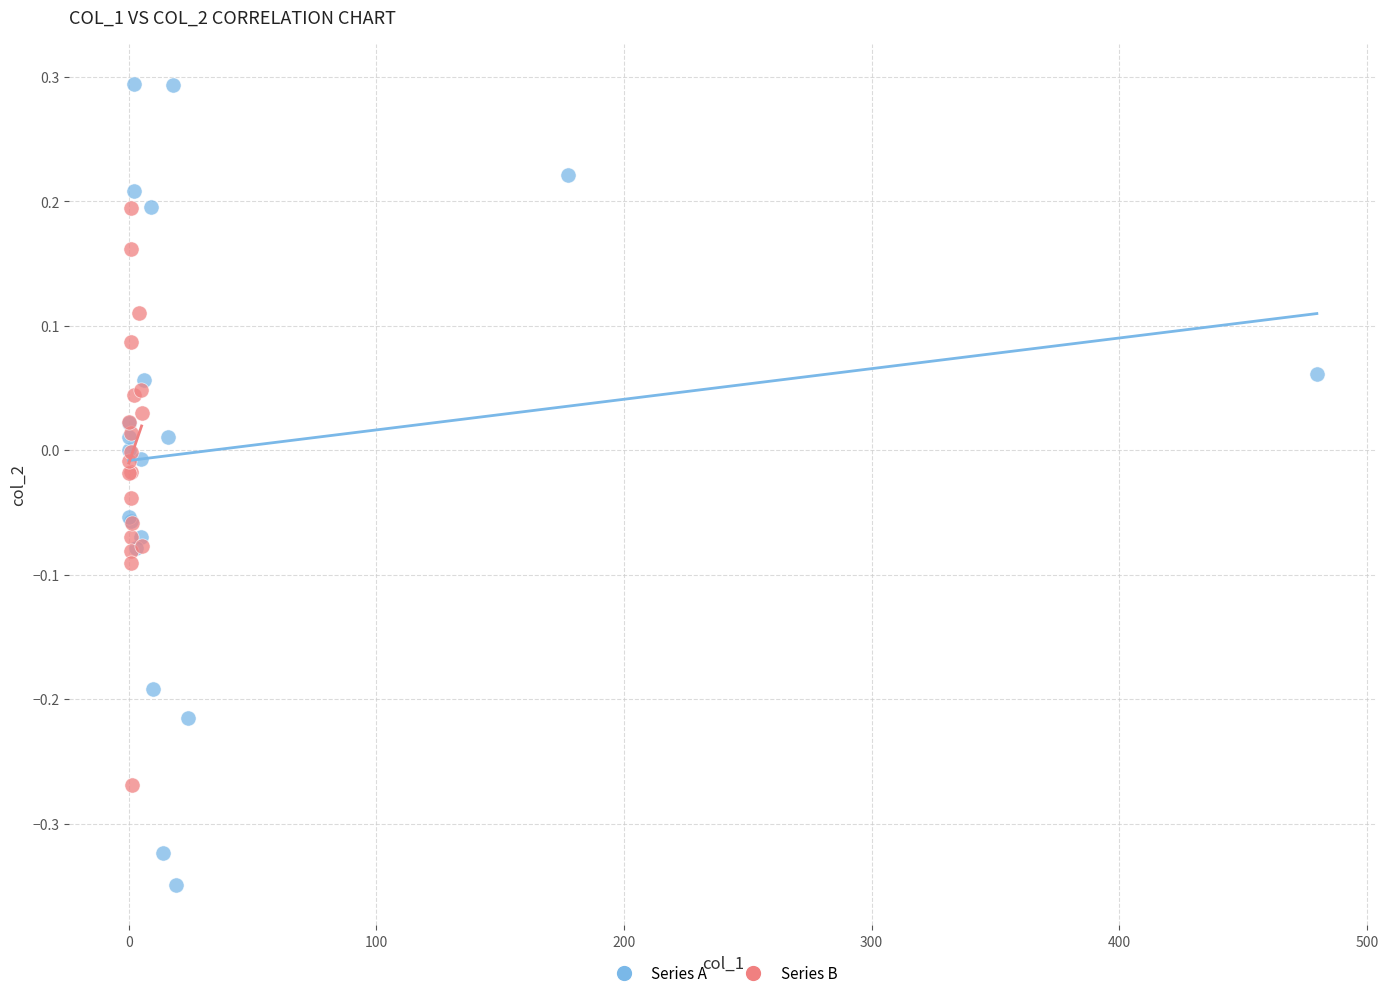

Which series contains the lowest Y value?

Series A